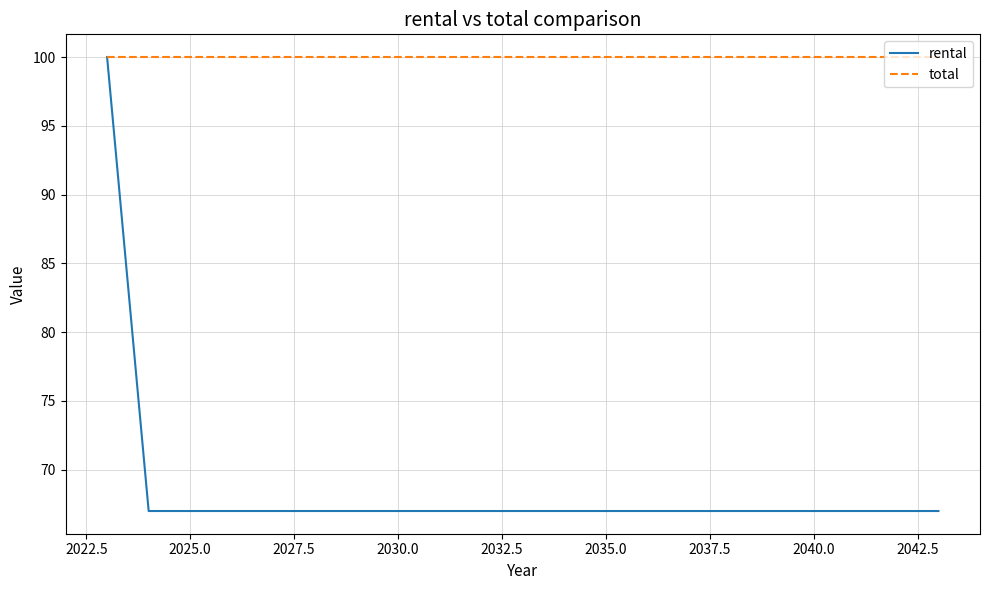

What is the highest value of the rental series?

100